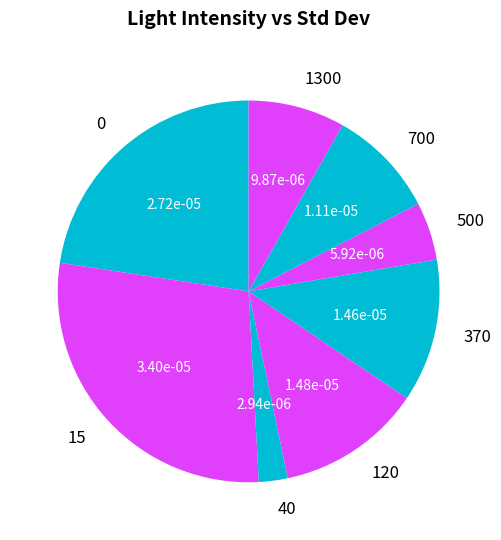

Combined, do 120 and 700 account for over 50%?

No